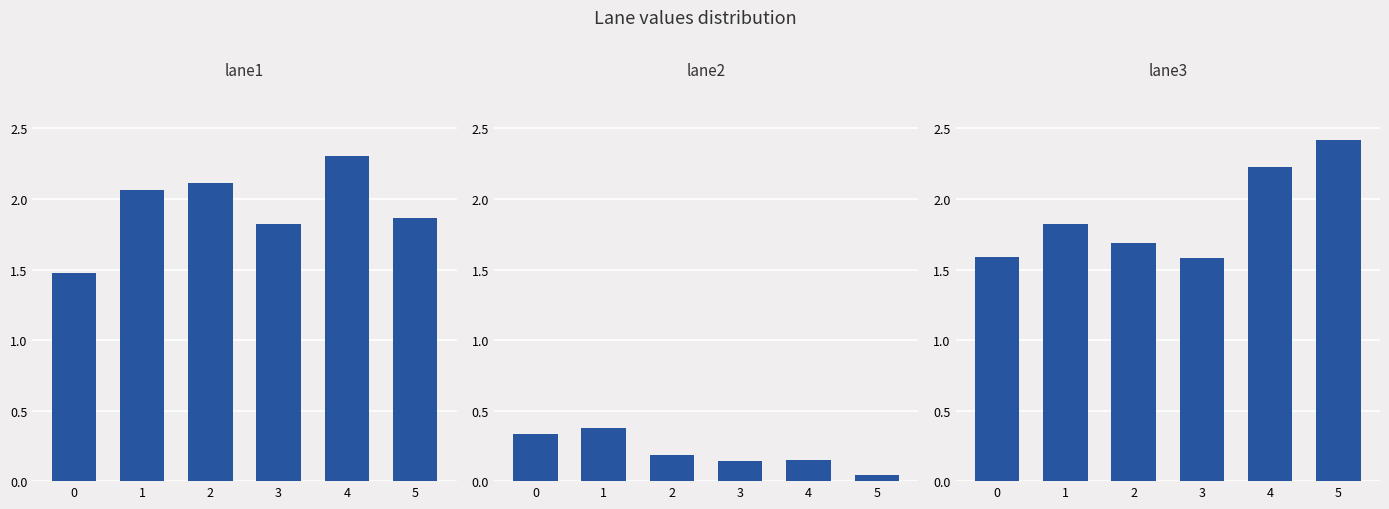

Rank the series at 4 from highest to lowest value.

lane1, lane3, lane2